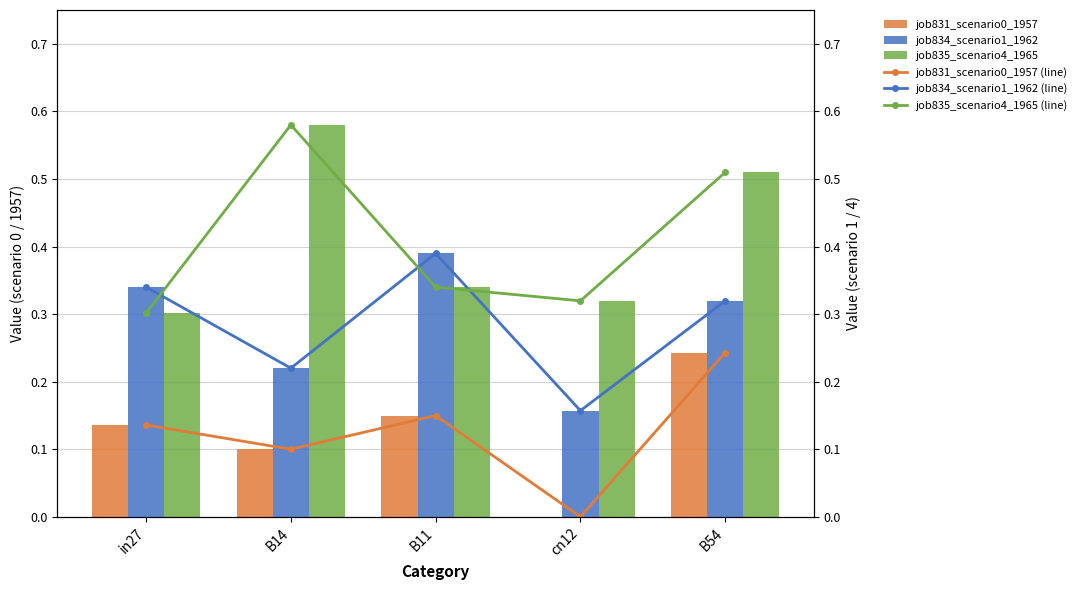

What is the sum of all job834_scenario1_1962 values?

1.4